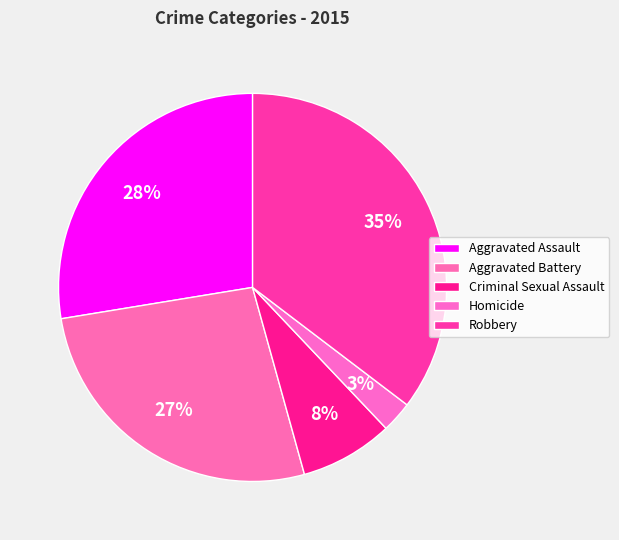

Count the number of slices in the pie.

5